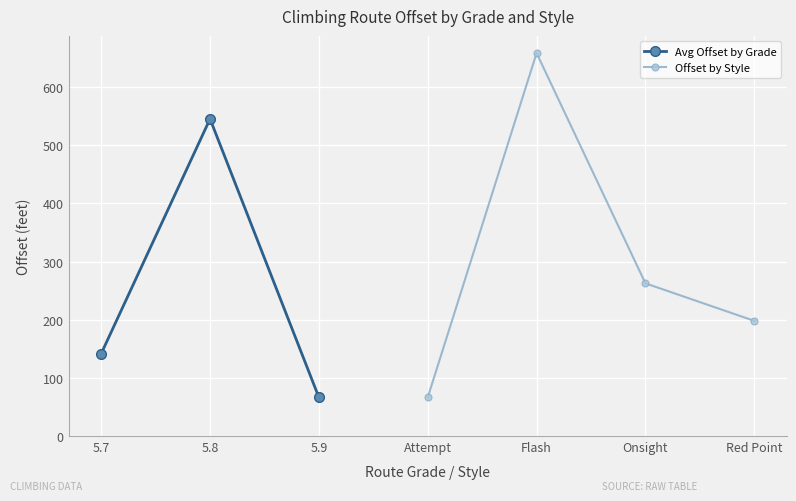

What is the value of the Avg Offset by Grade point at the 1st from the left?

141.6